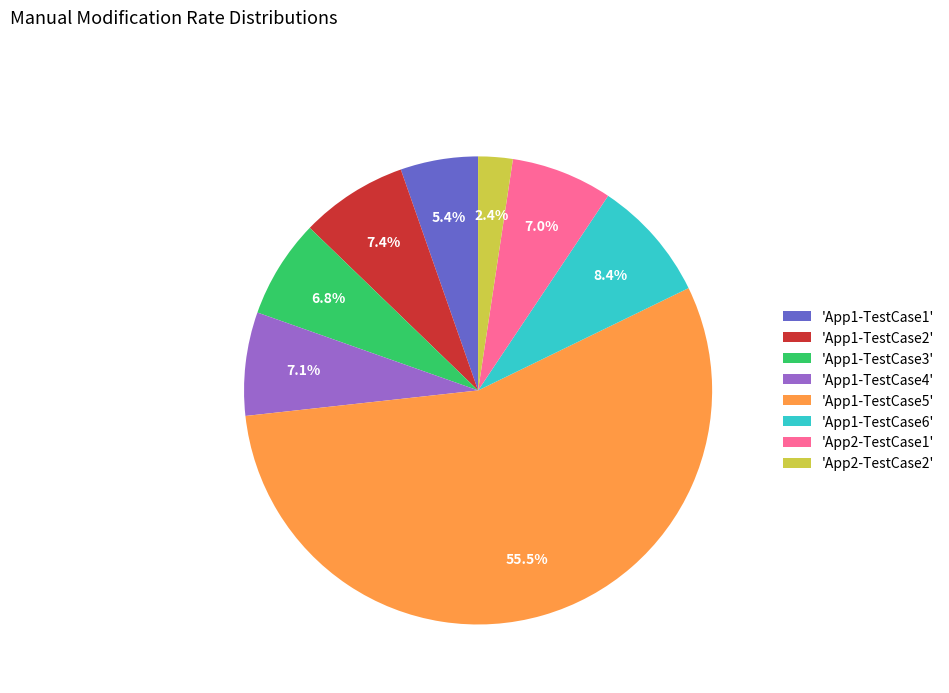

Count the number of slices in the pie.

8